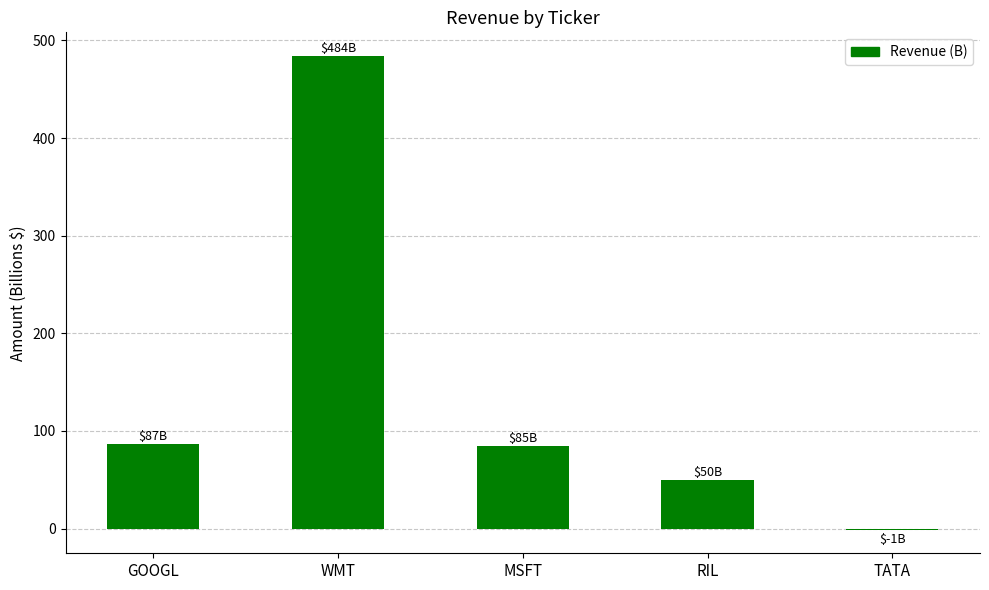

What is the approximate value at RIL, to the nearest 5?

50